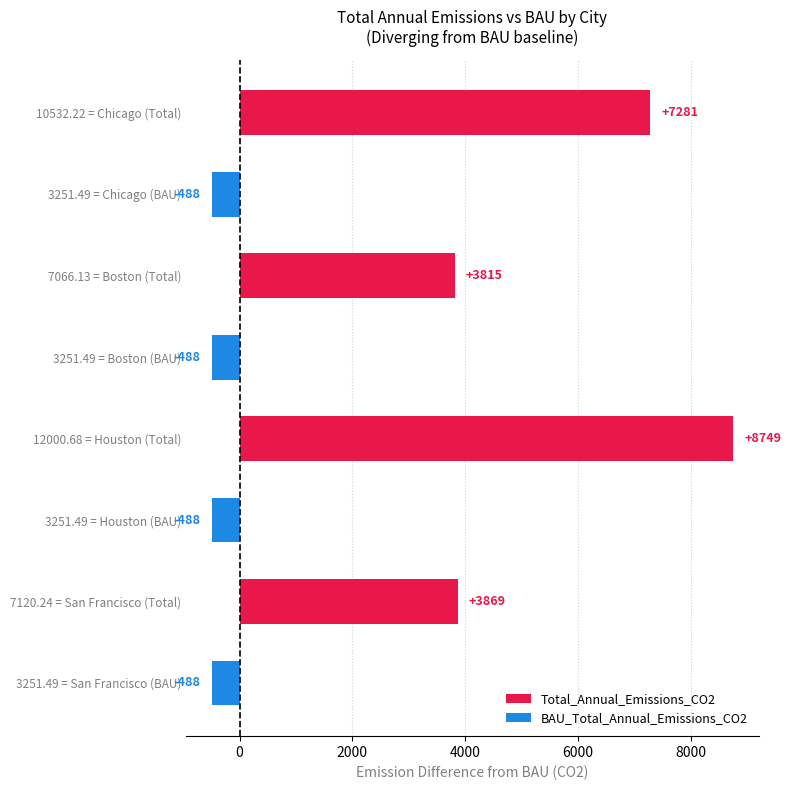

Is it true that the value at 7120.24 = San Francisco (Total) is 3868.8?

True